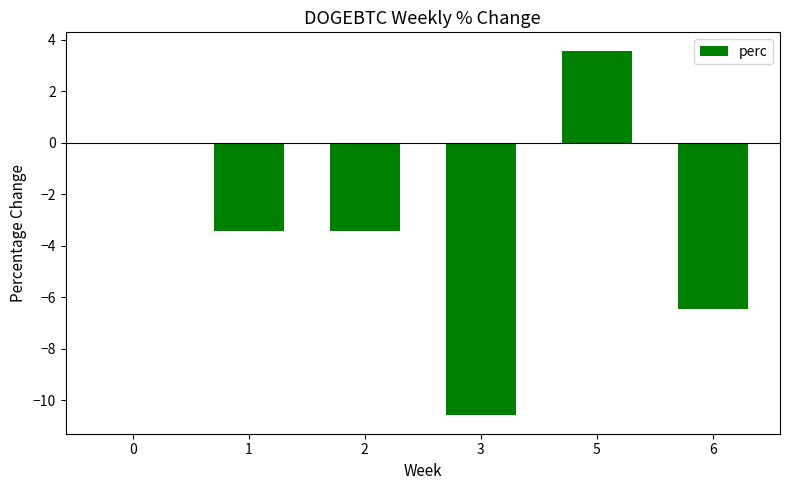

What is the change in value from 2 to 6?

-3.0